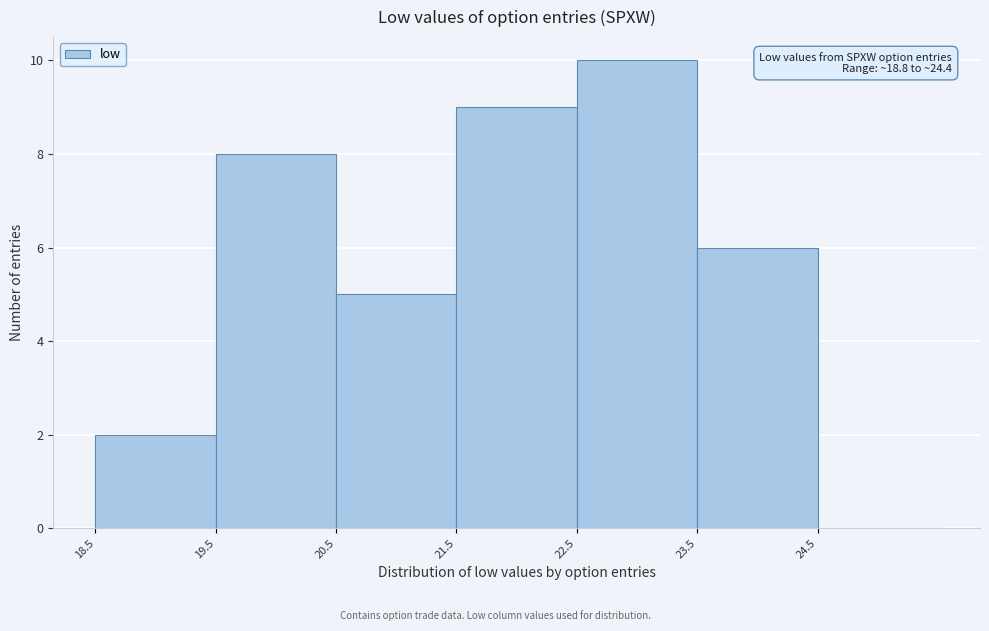

Which range on the x-axis has the tallest bar?

22.5 to 23.5